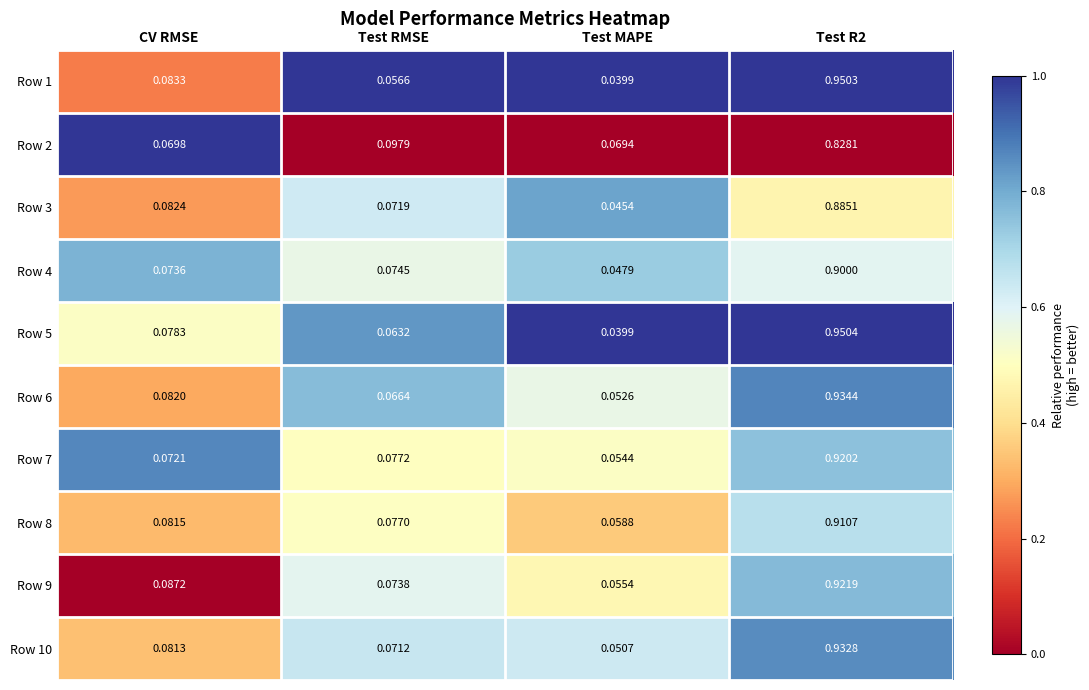

At which category does the chart reach its minimum across all series?

Test MAPE